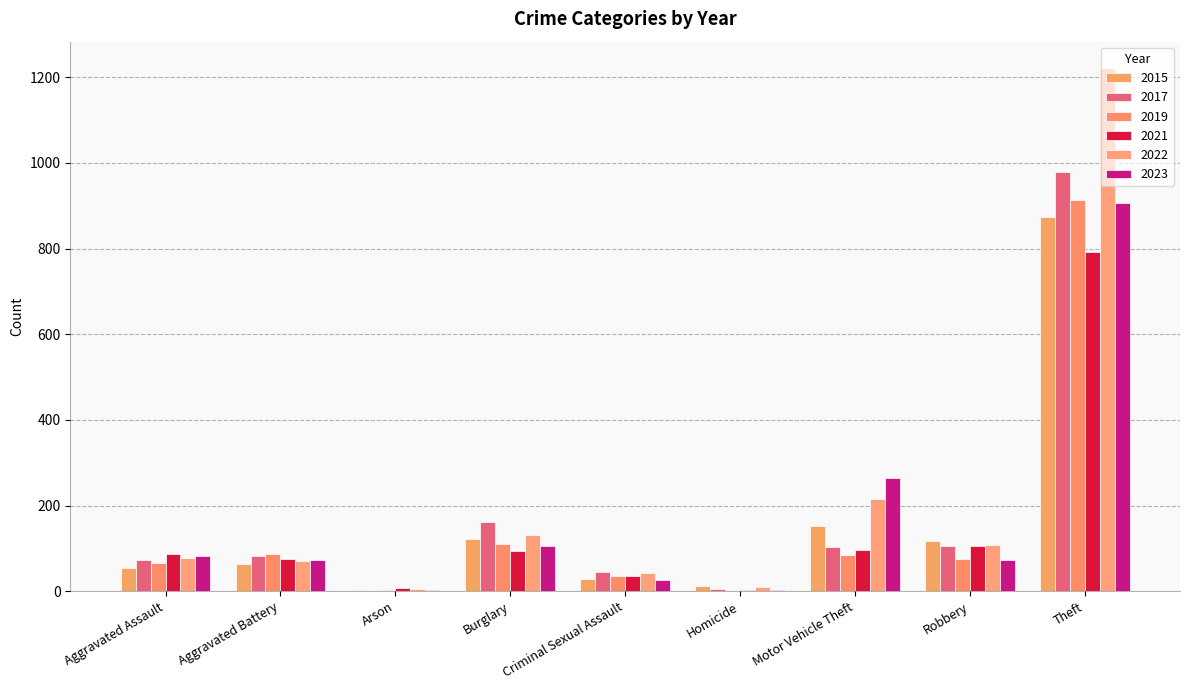

List the labels in order of 2019 value, smallest first.

Homicide, Arson, Criminal Sexual Assault, Aggravated Assault, Robbery, Motor Vehicle Theft, Aggravated Battery, Burglary, Theft